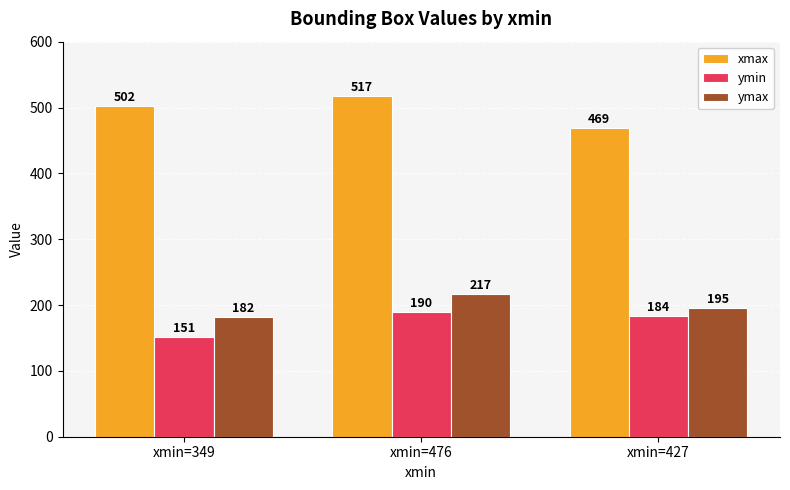

Is the value of ymax at xmin=476 greater than the value of xmax at xmin=427?

No